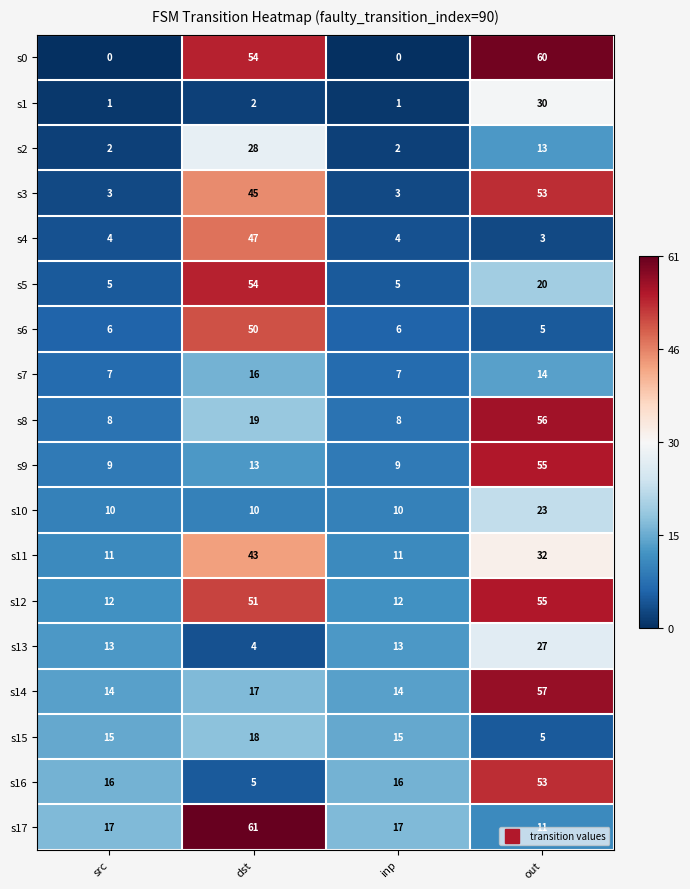

Is it true that s15 equals 20 at src?

False